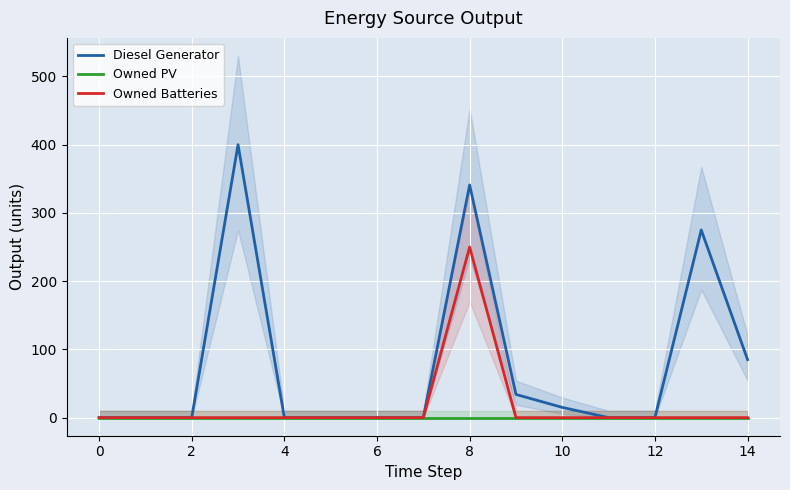

What is the sum of all Diesel Generator values?

1150